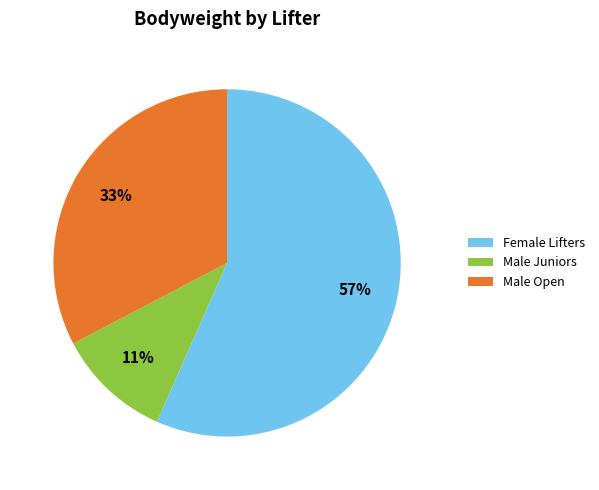

Which slice represents more than half of the pie?

Female Lifters